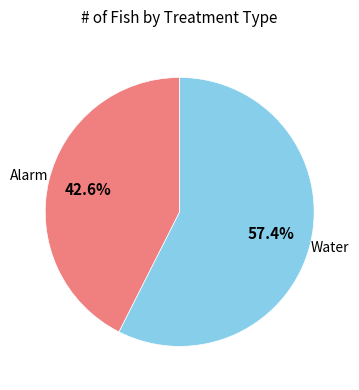

Does Water represent more than half of the total?

Yes